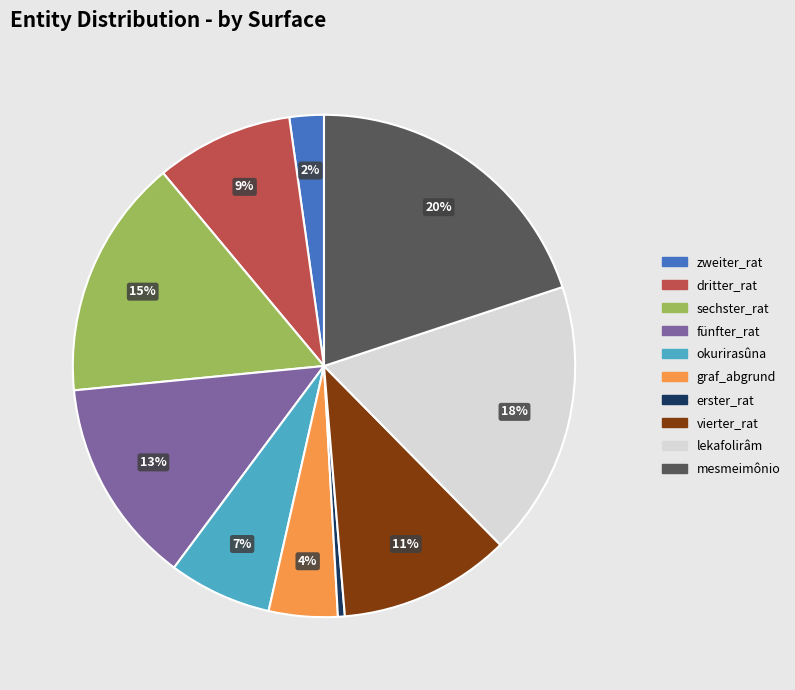

Rank the categories by value from highest to lowest.

mesmeimônio, lekafolirâm, sechster_rat, fünfter_rat, vierter_rat, dritter_rat, okurirasûna, graf_abgrund, zweiter_rat, erster_rat